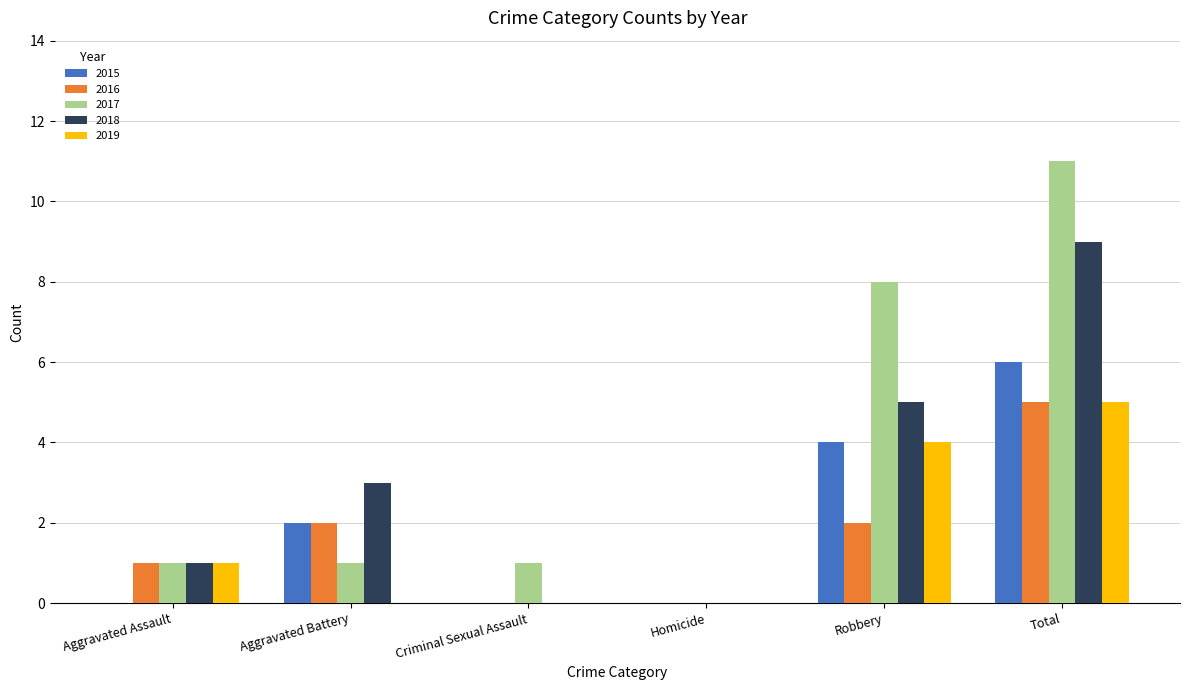

What value does the 2018 series have at Aggravated Battery?

3